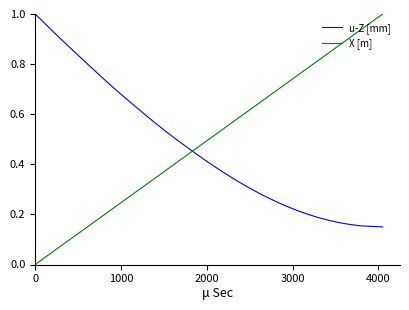

Which series has the largest range (max minus min)?

X [m]